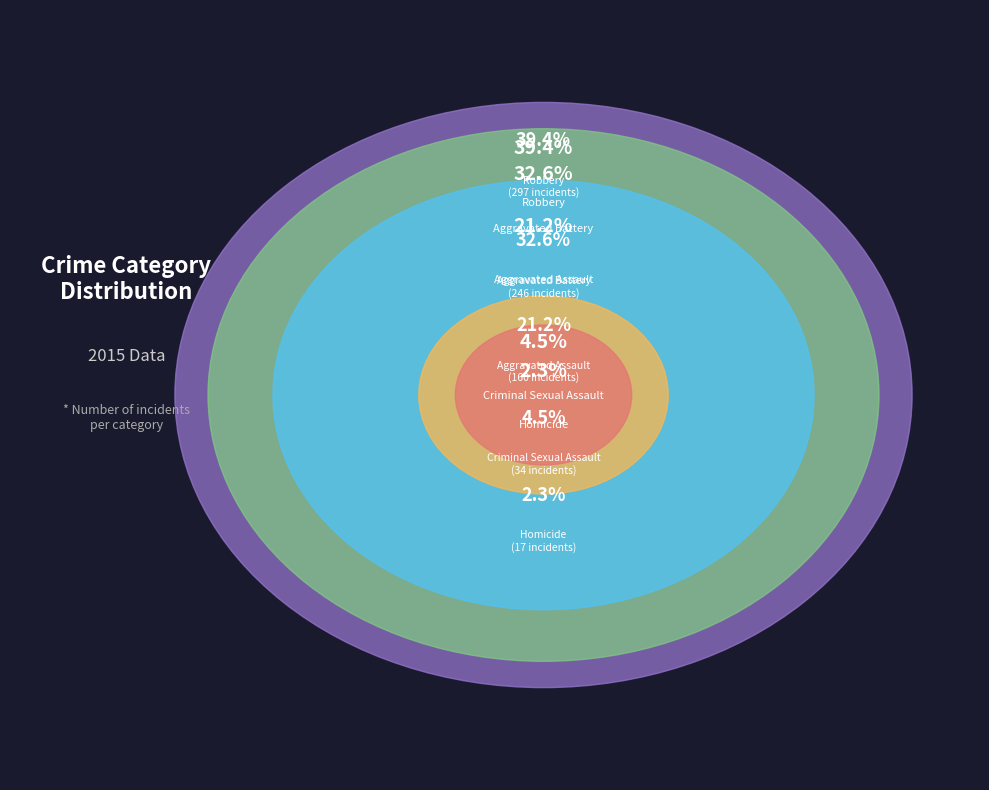

Rank the categories by value from highest to lowest.

Robbery, Aggravated Battery, Aggravated Assault, Criminal Sexual Assault, Homicide